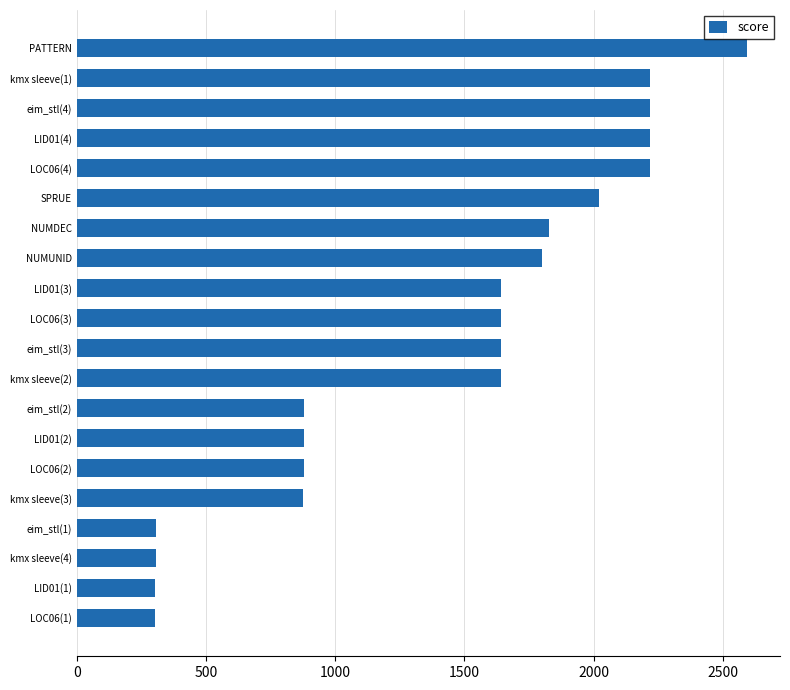

Is it true that the value at LOC06(3) is 2760.5?

False